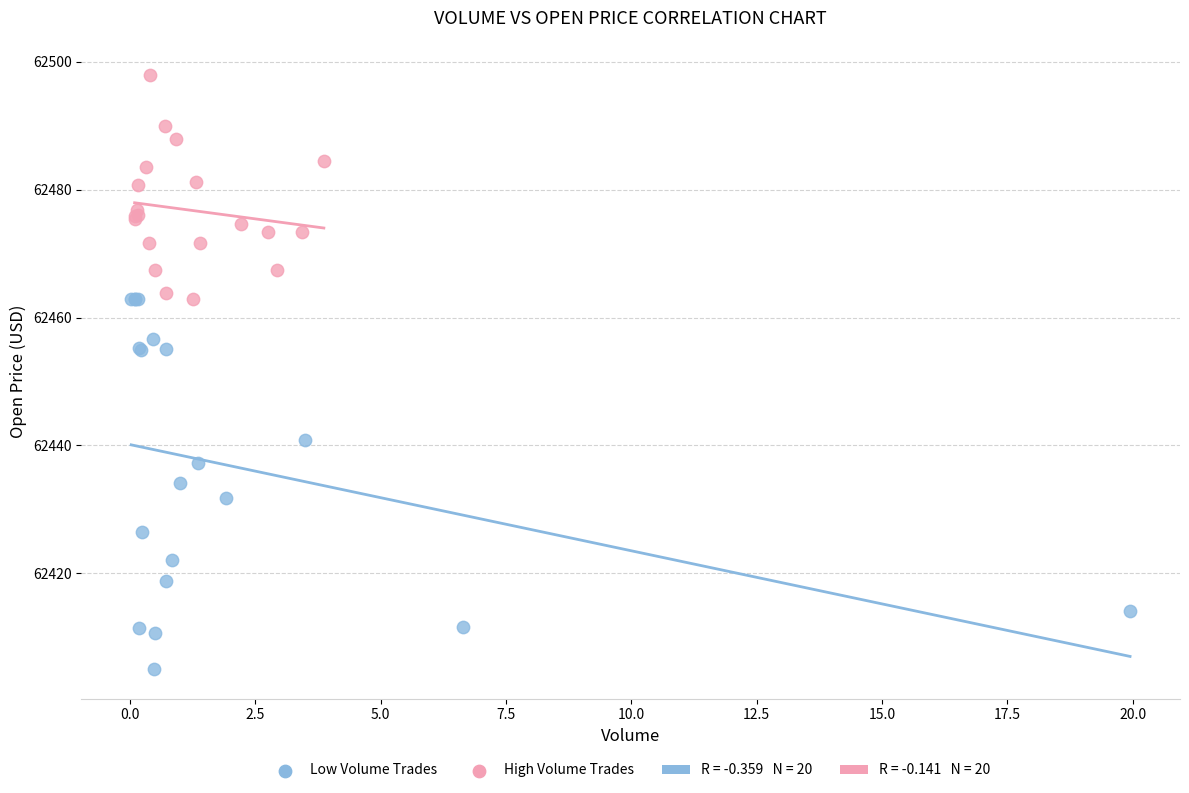

Which series reaches the maximum Y coordinate?

High Volume Trades